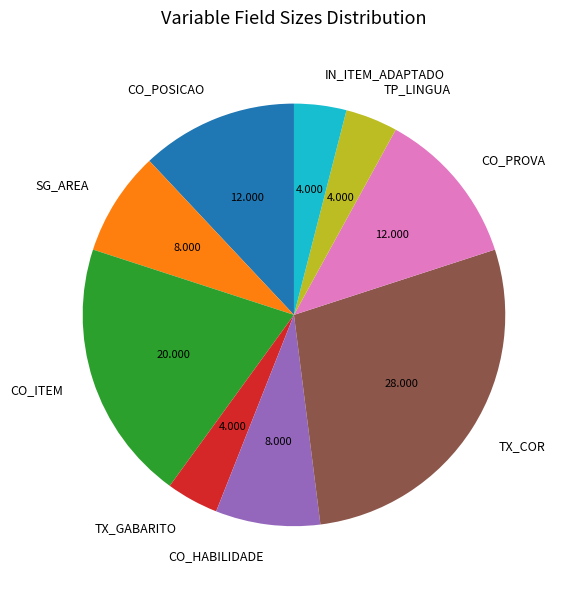

Do TX_GABARITO and SG_AREA together represent more than half of the pie?

No